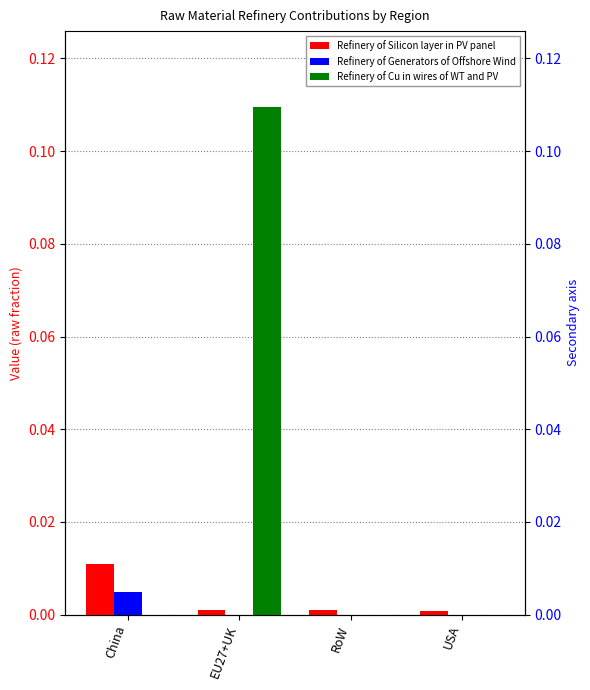

What is the label of the 4th bar from the right?

China